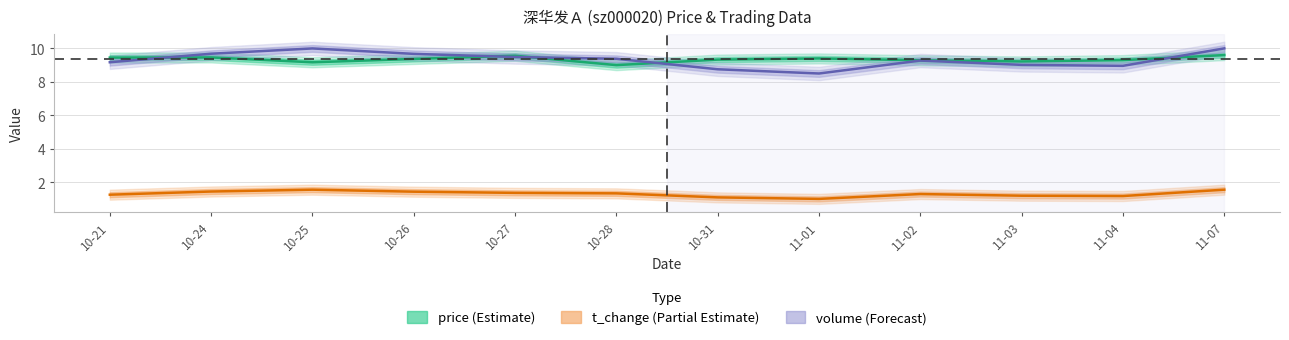

Which series changed the most between 10-28 and 11-03?

volume_norm